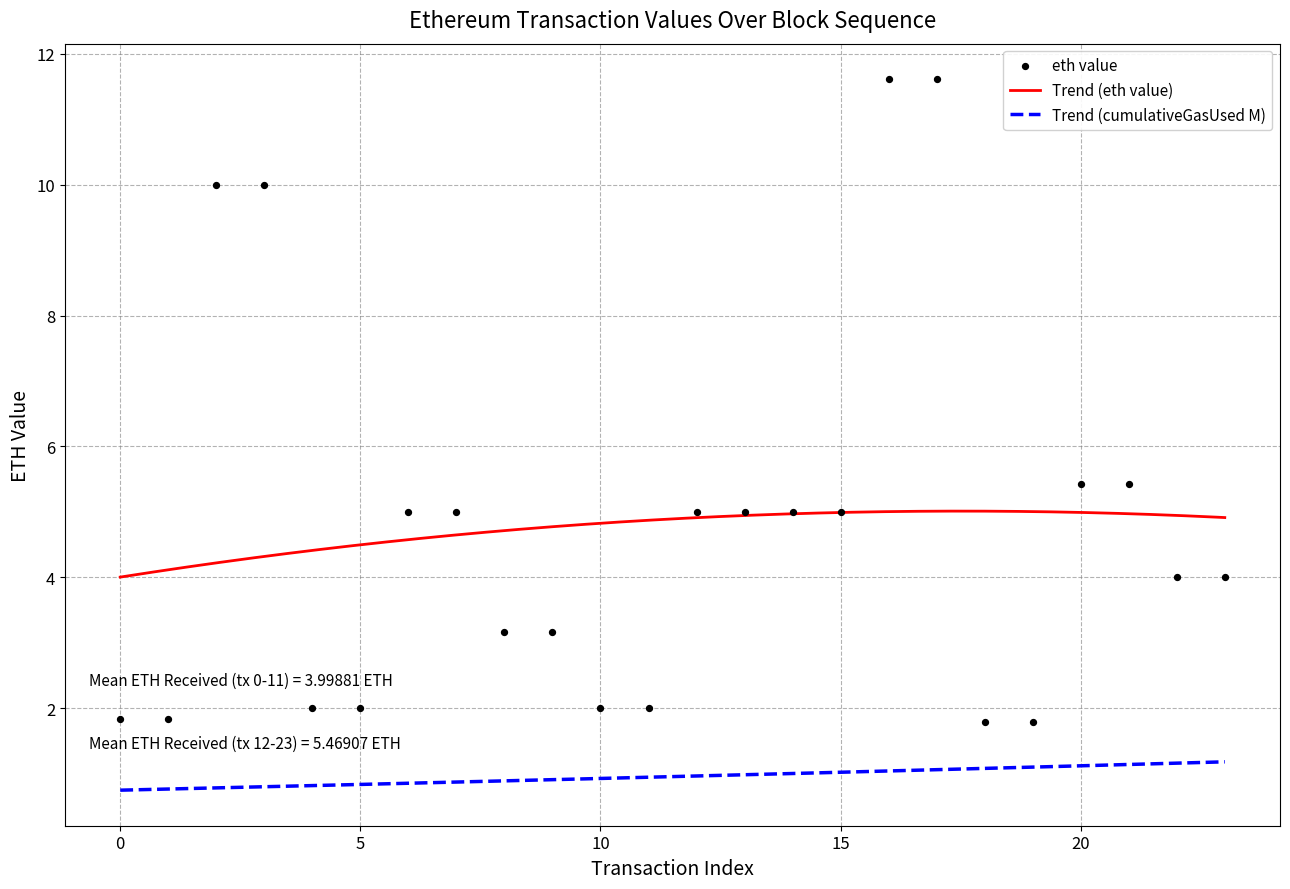

Between 6 and 9, which is larger?

6